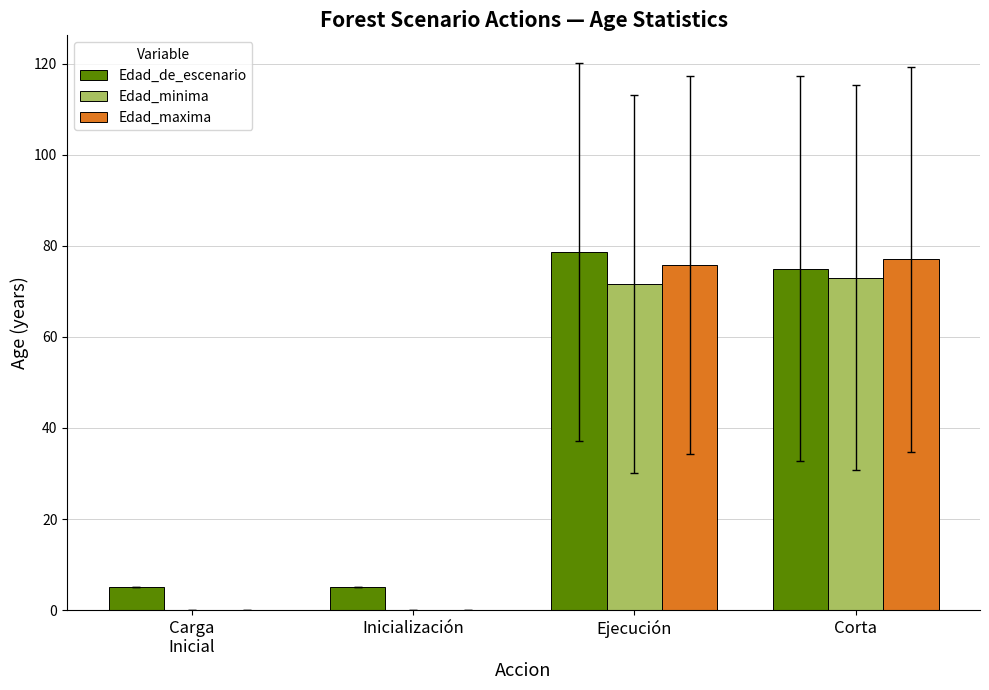

True or false: Edad_de_escenario has a value of 34.0 at Ejecución.

False